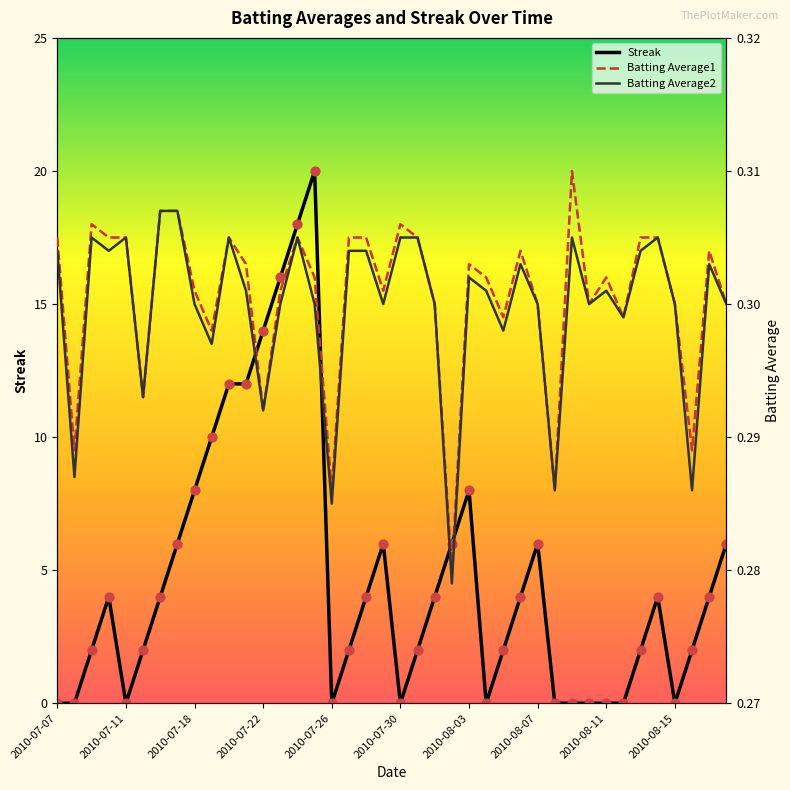

Is it true that Streak equals 0 at 2010-07-30?

True